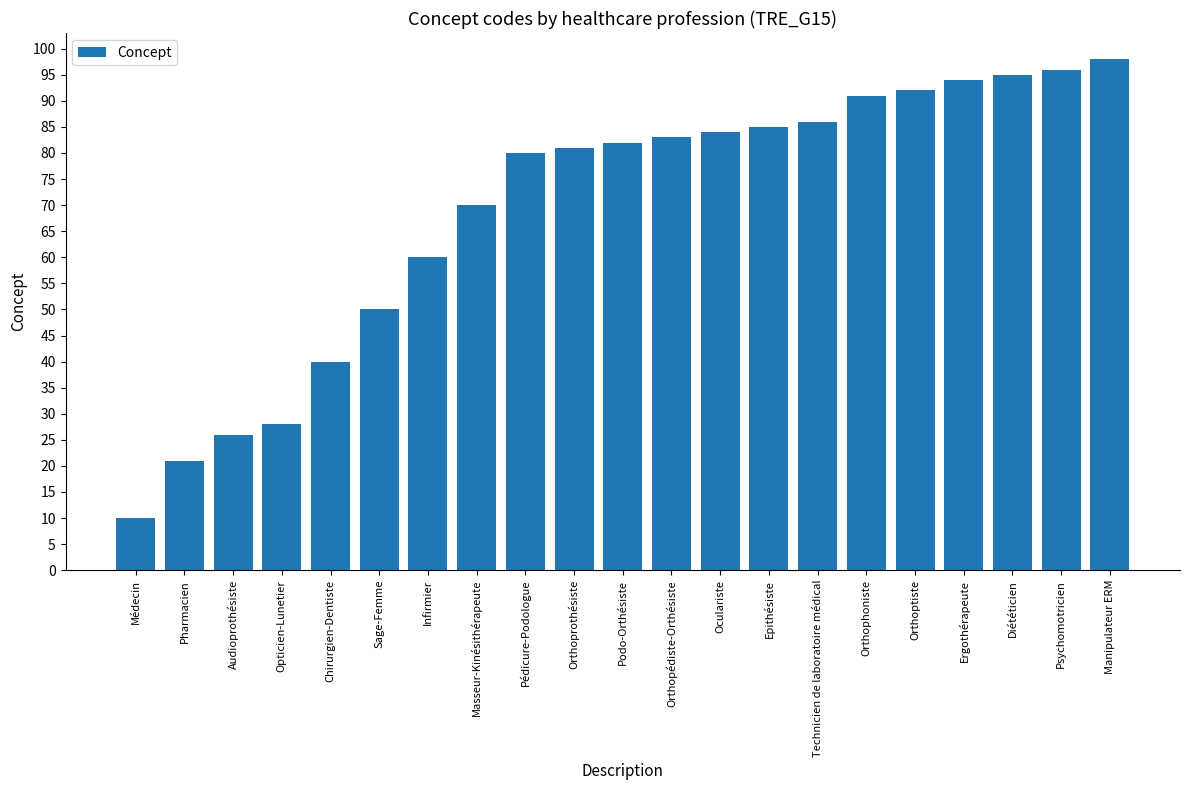

What is the label of the 10th bar from the right?

Orthopédiste-Orthésiste